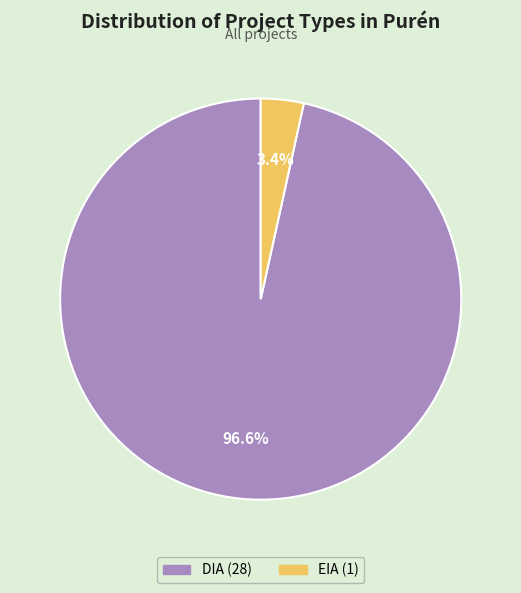

To the nearest percent, what portion does EIA represent?

3%